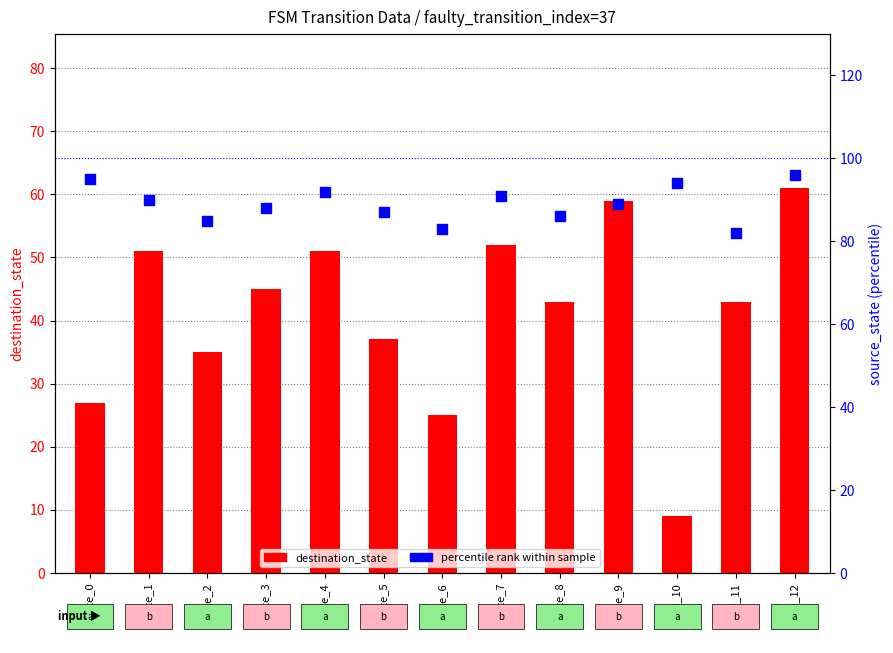

At how many categories does at least one series exceed 87?

8